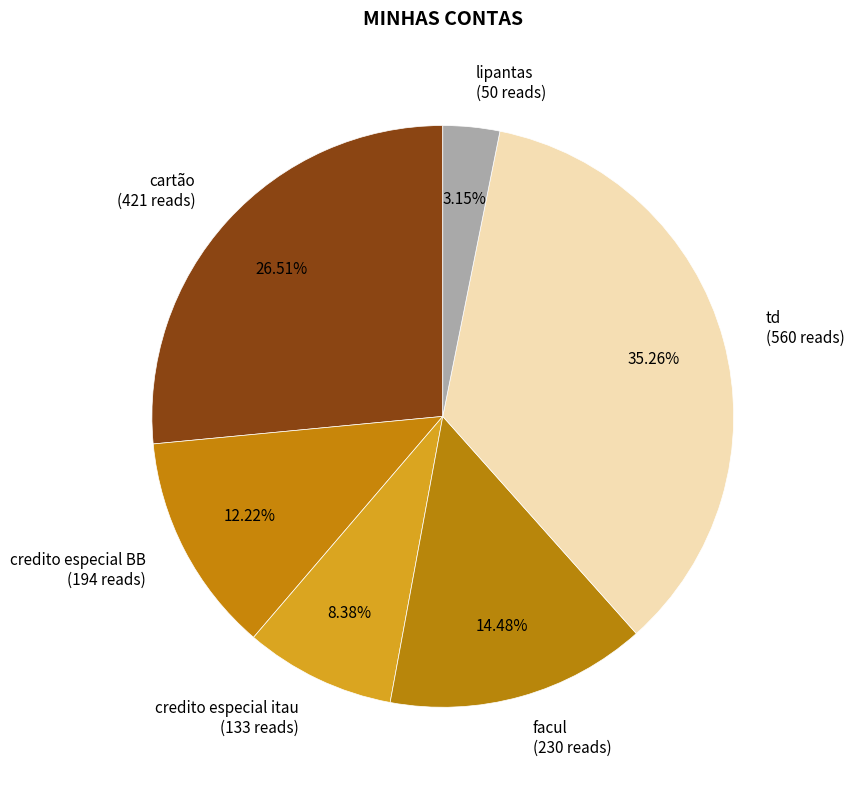

Which slice is the smallest?

lipantas